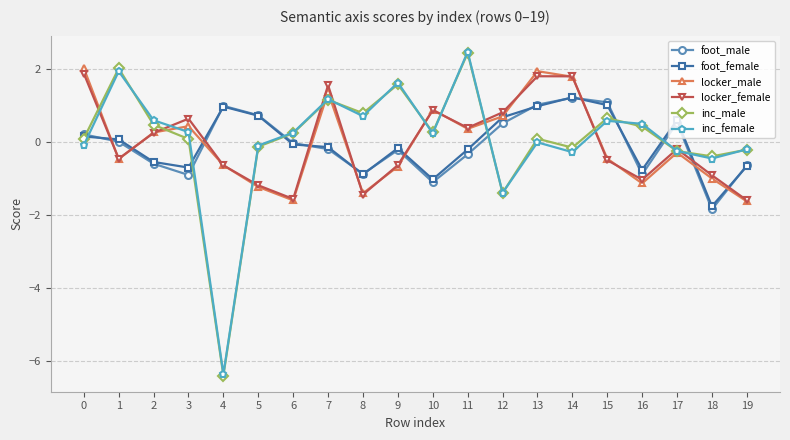

Which series has the widest spread of values?

inc_male